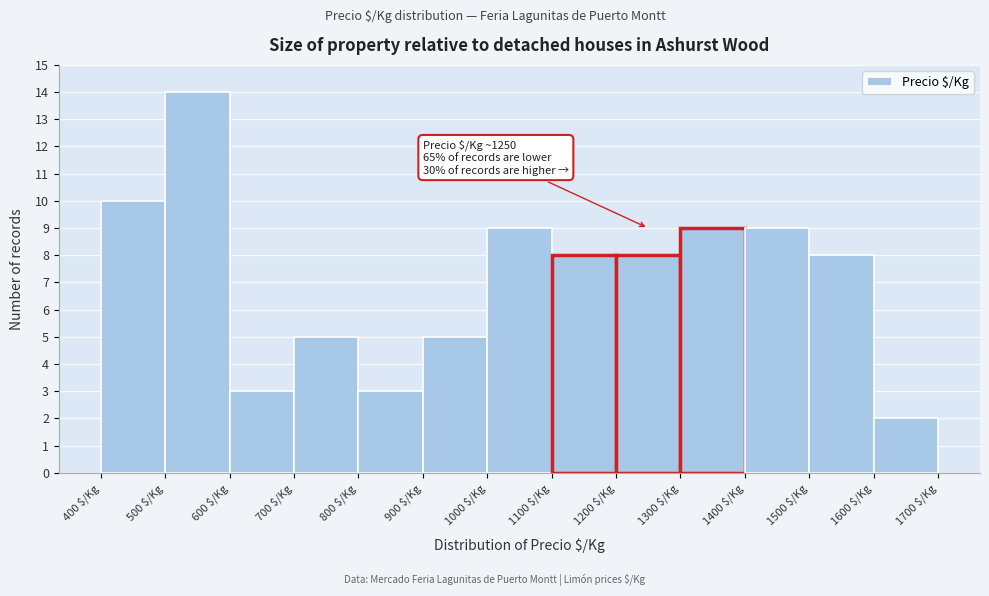

Over which range of the x-axis is the bar tallest?

500 to 600